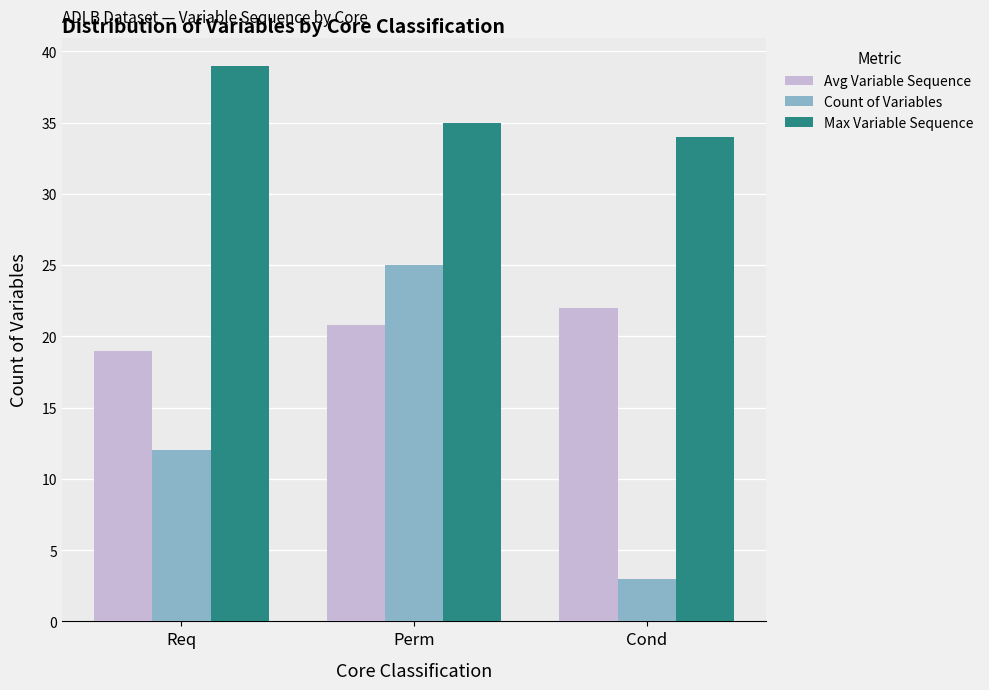

How many bars are there in each group?

3